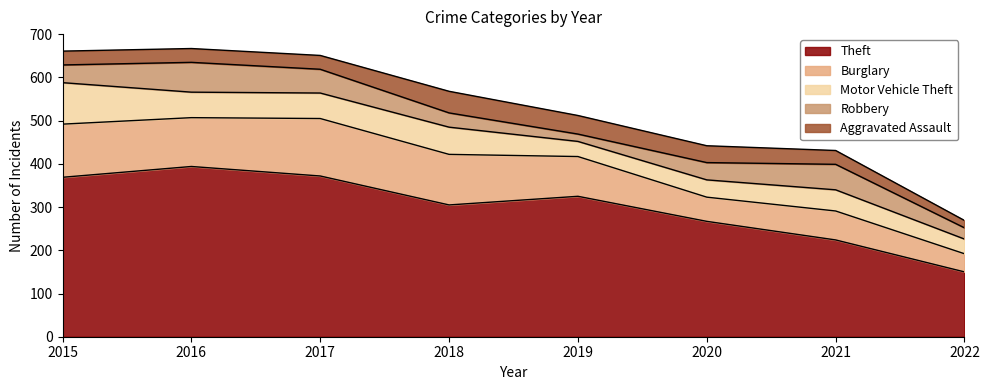

What is the total value across all series at 2019?

512